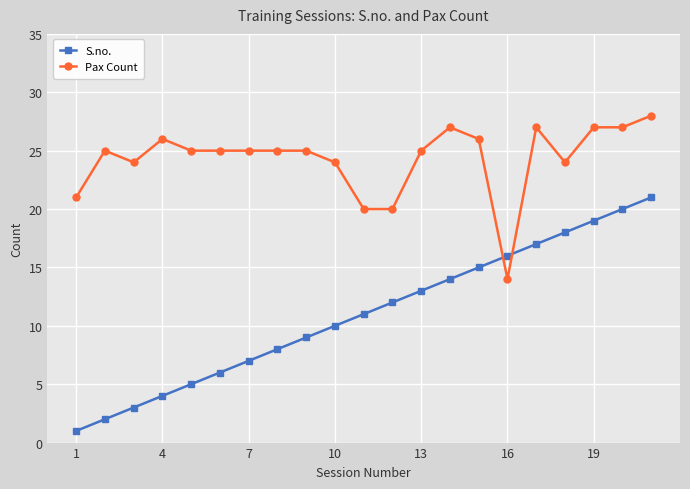

List the series in order of their peak value, highest first.

Pax Count, S.no.